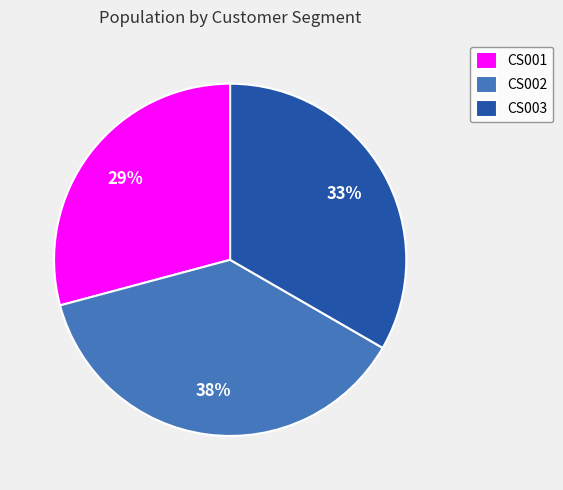

Is there any slice that represents more than half of the pie?

No